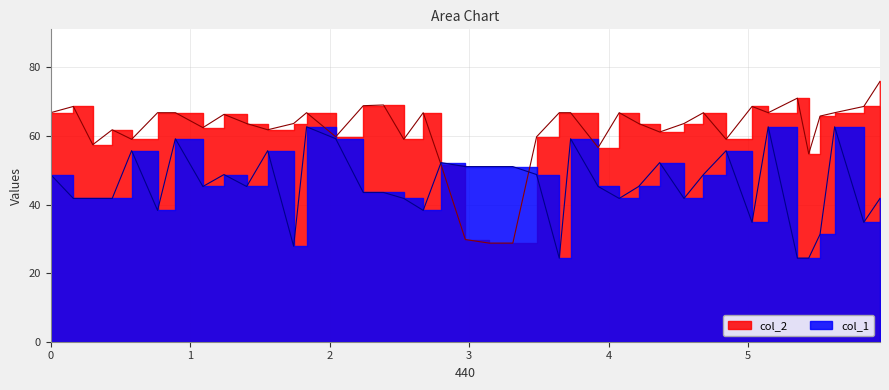

Which has a higher value, 1.2422676 or 0.44117913?

1.2422676